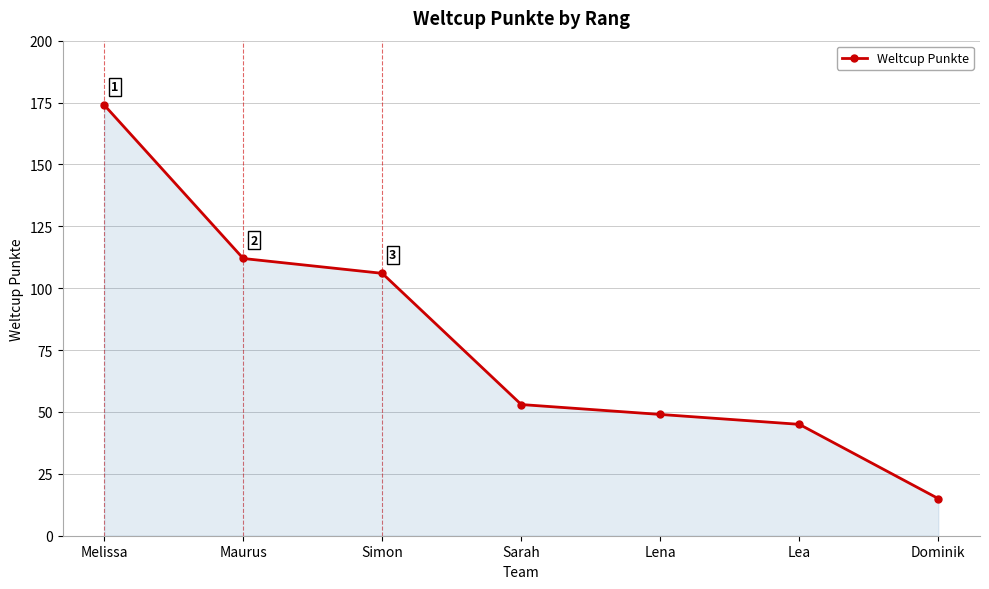

How many lines are shown in the chart?

1